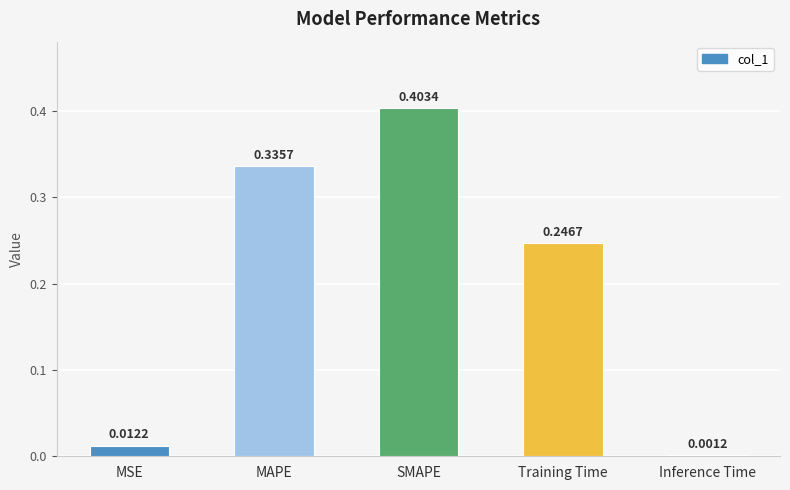

At which category does the chart reach its peak across all series?

SMAPE